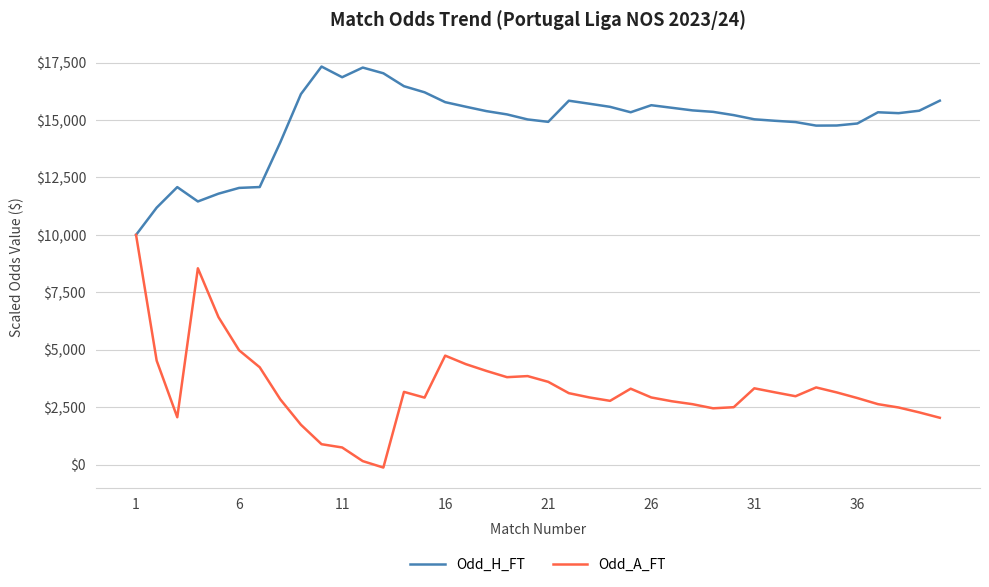

Which series has the largest total across all categories?

Odd_H_FT